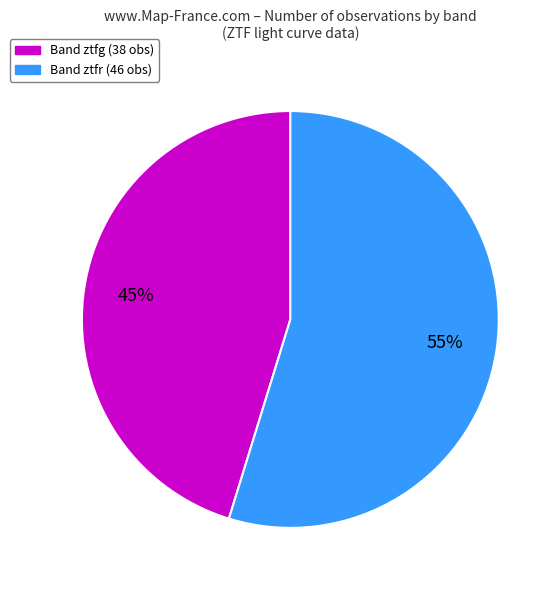

Count the number of slices in the pie.

2